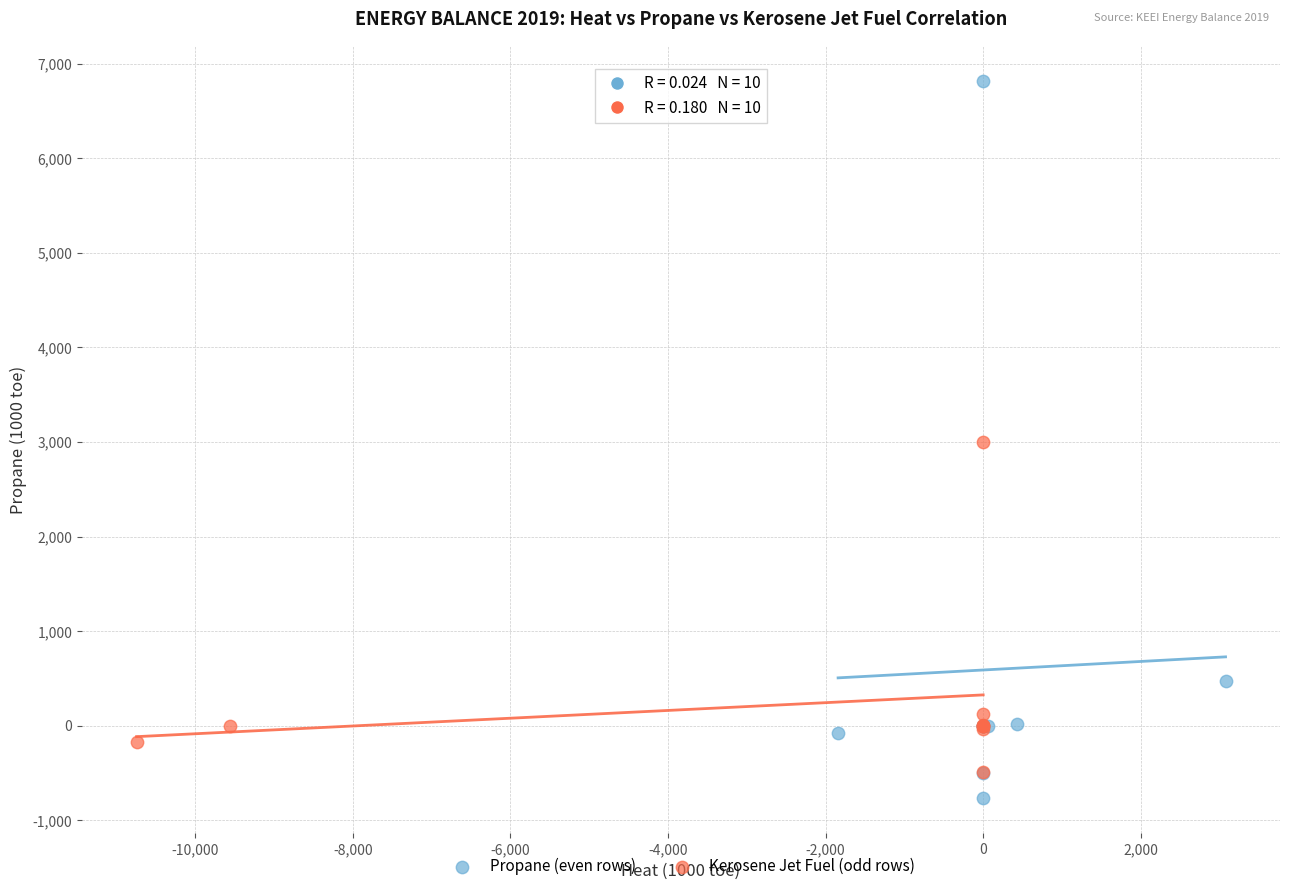

Which series reaches the maximum Y coordinate?

Propane (even rows)